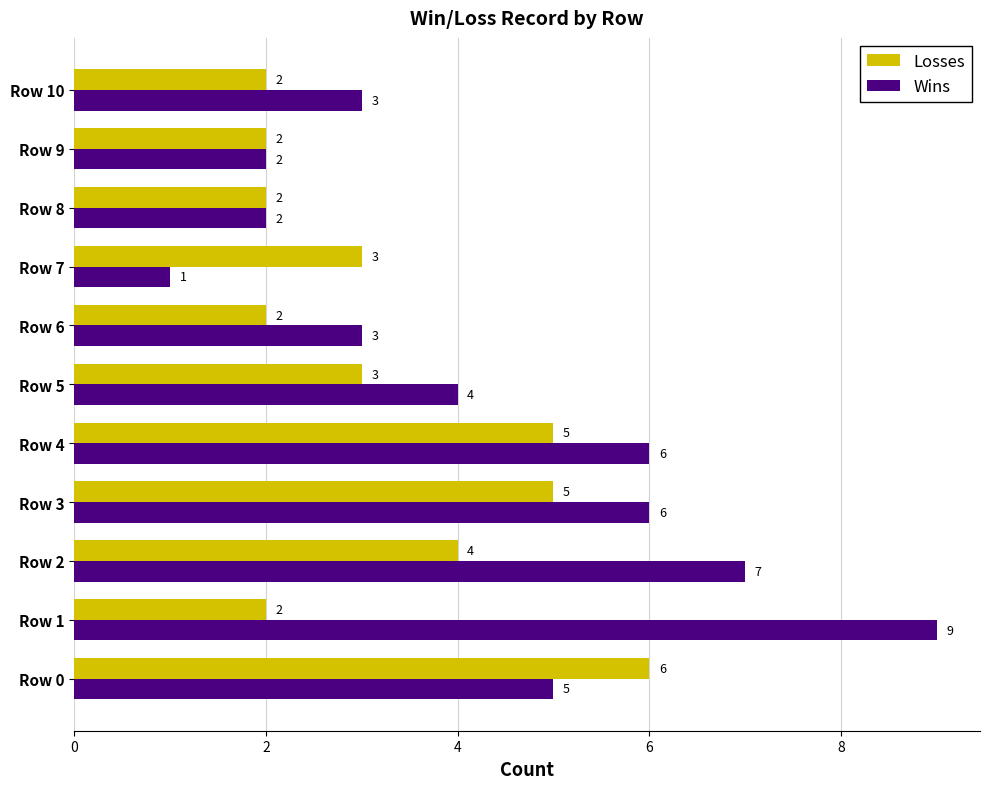

At how many categories does at least one series exceed 1?

11